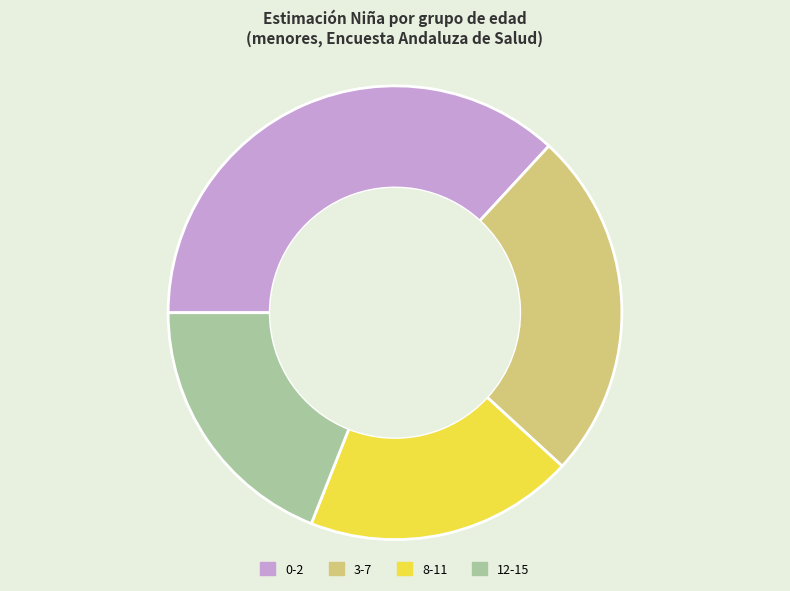

Is it true that 12-15 is 19% of the pie?

True